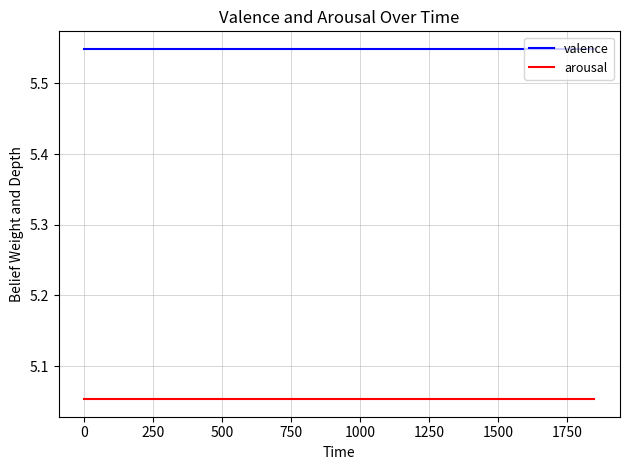

List the series in order of their peak value, lowest first.

arousal, valence